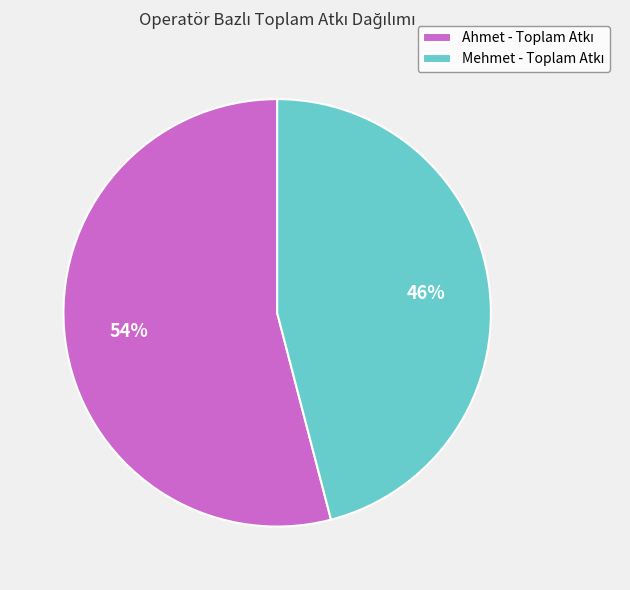

Between Mehmet and Ahmet, which is larger?

Ahmet